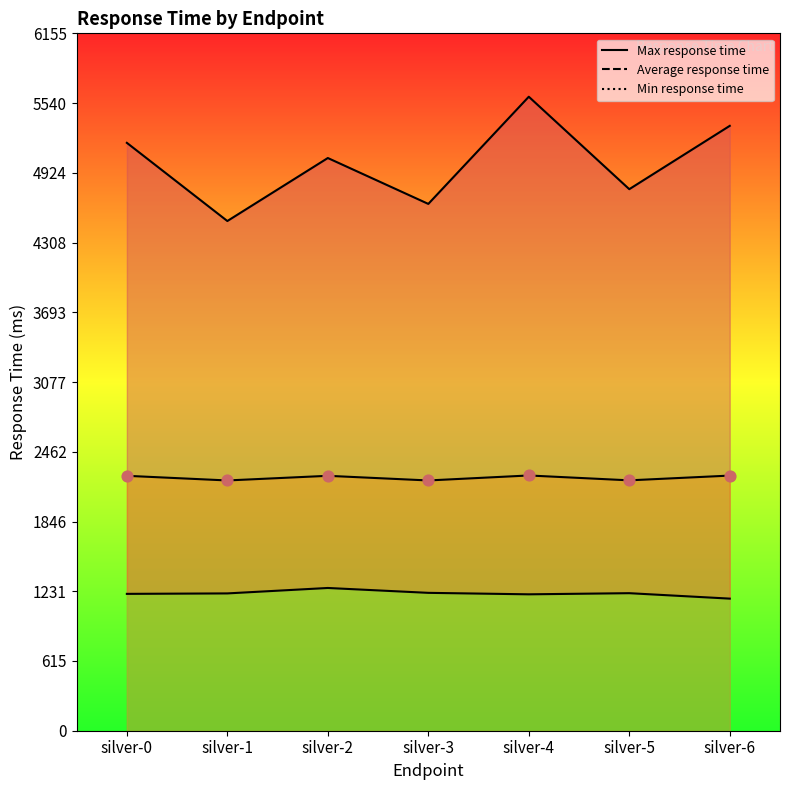

At which category is the sum across all series the highest?

silver-4